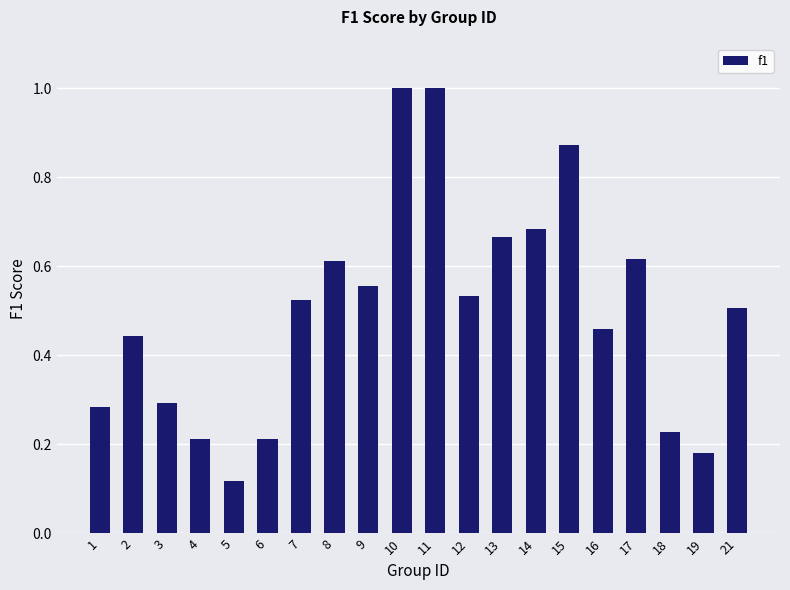

What is the greatest value displayed?

1.0